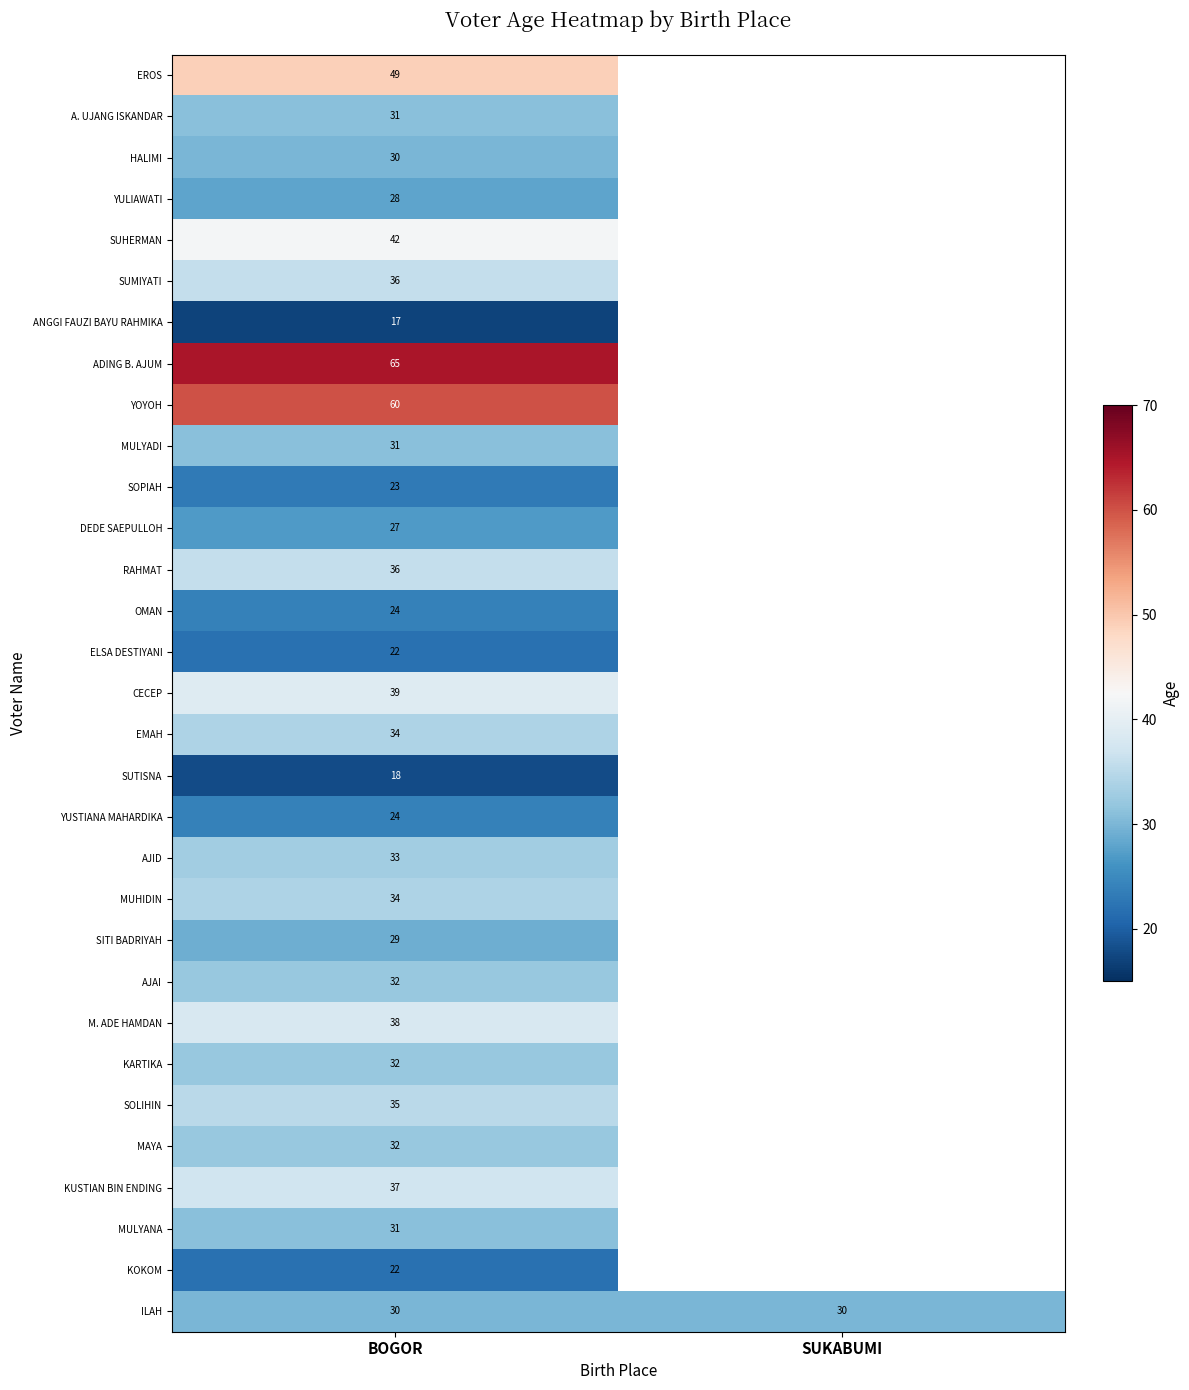

Is the value of KARTIKA at BOGOR greater than the value of CECEP at BOGOR?

No